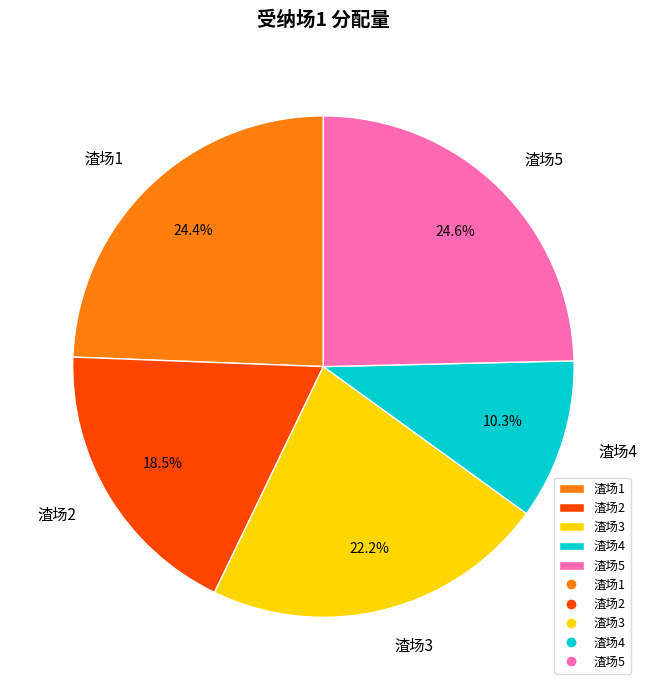

What is the smallest slice in the pie chart?

渣场4